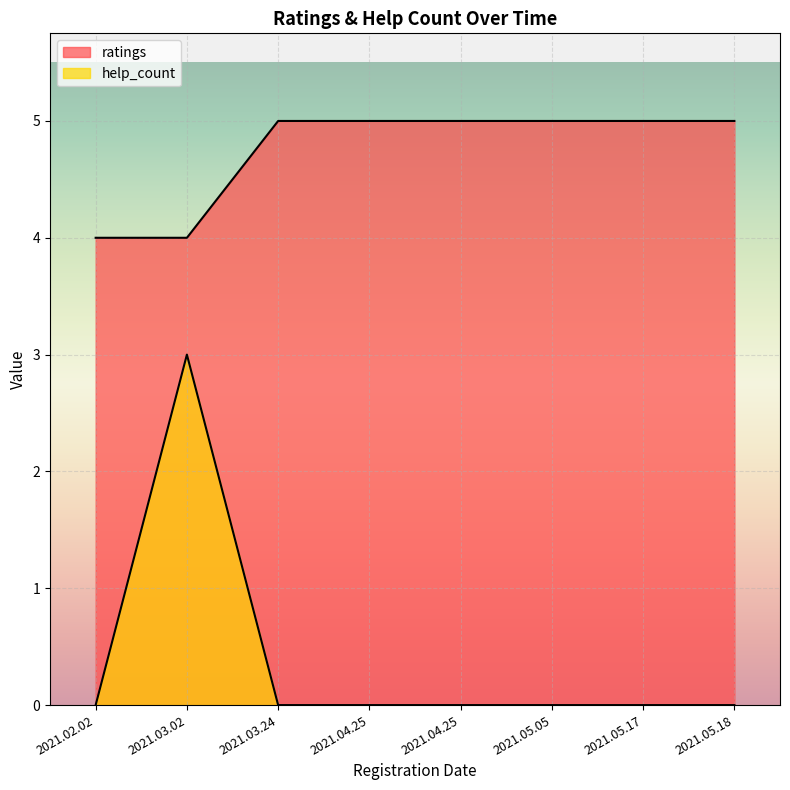

Reading right to left, extract all data points from this chart.

ratings: 5	5	5	5	5	5	4	4
help_count: 0	0	0	0	0	0	3	0